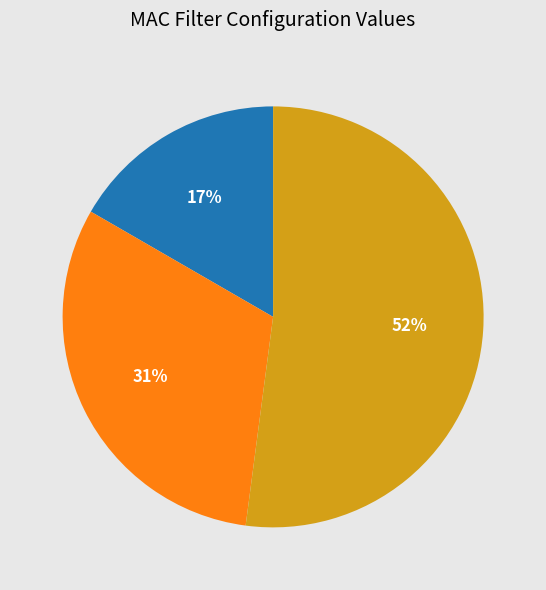

To the nearest percent, what is the difference between the largest and smallest slice percentages?

35%